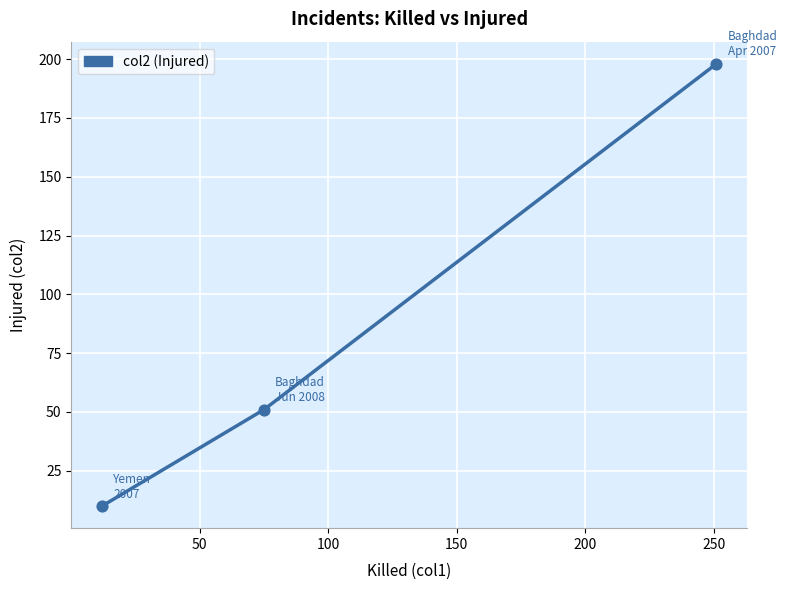

What is the maximum value shown in the chart?

198